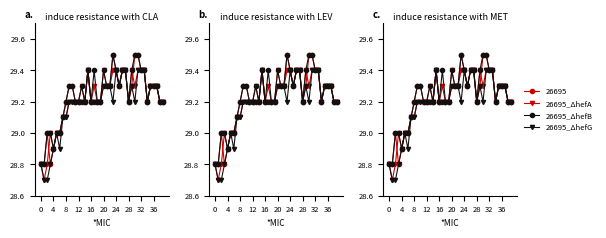

What is the label of the 14th point from the right?

26